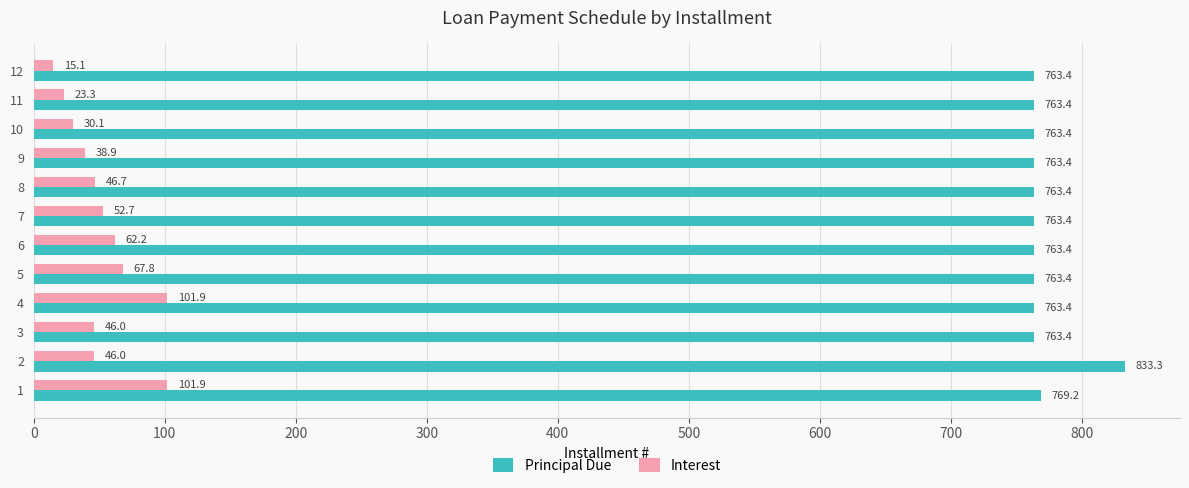

What is the sum of the Principal Due values at 11 and 7?

1526.8